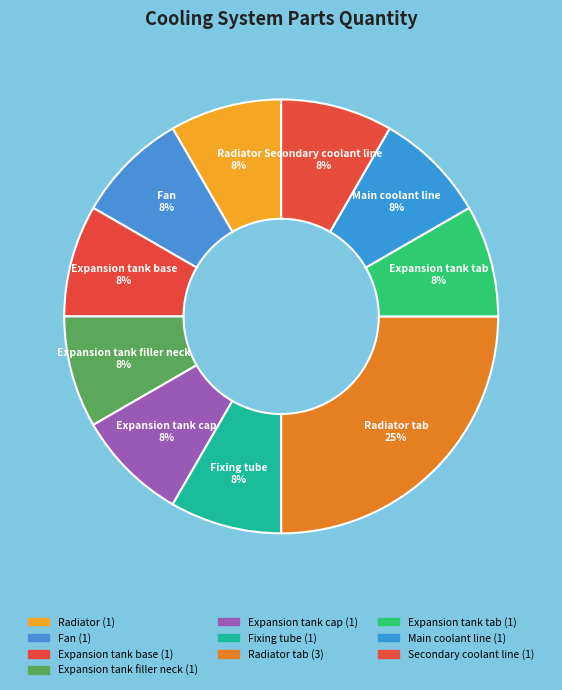

Rank the categories by value from lowest to highest.

Radiator, Fan, Expansion tank base, Expansion tank filler neck, Expansion tank cap, Fixing tube, Expansion tank tab, Main coolant line, Secondary coolant line, Radiator tab